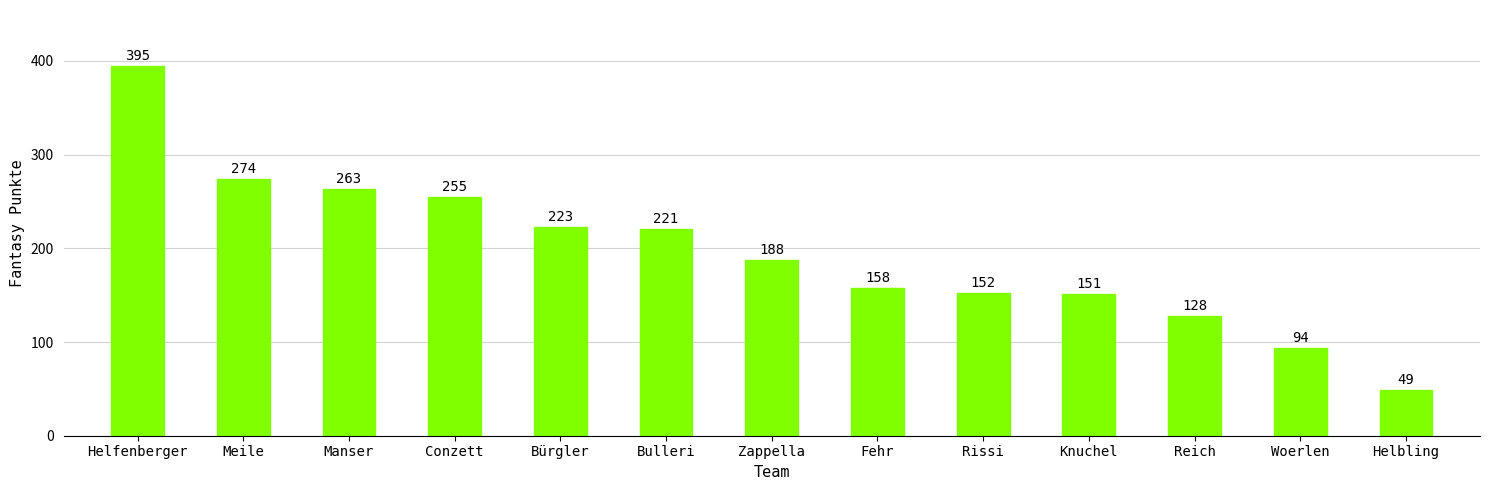

The chart shows a value of 51 at Rissi. True or false?

False